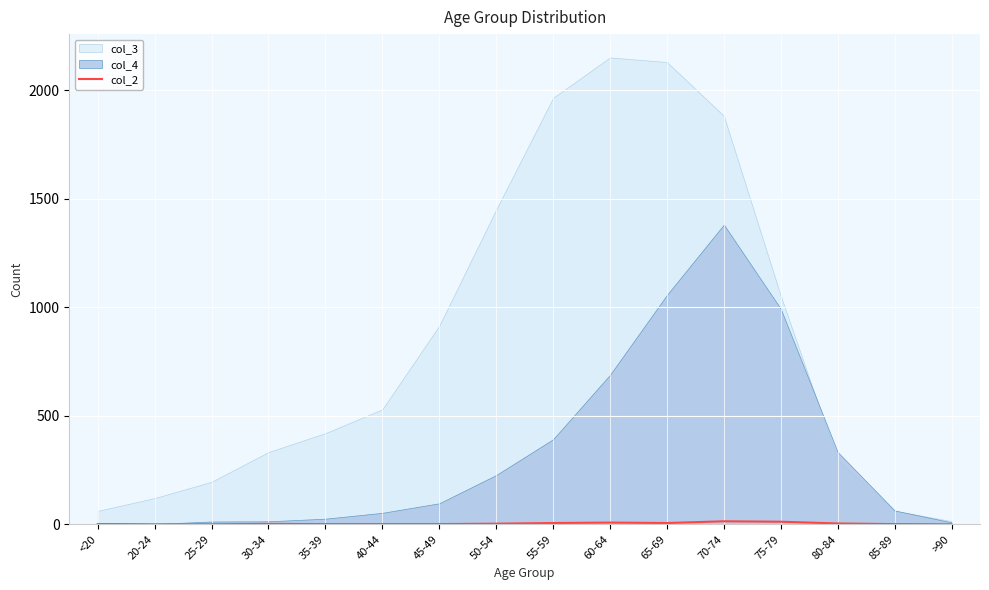

At which category does the data reach its first local valley?

65-69